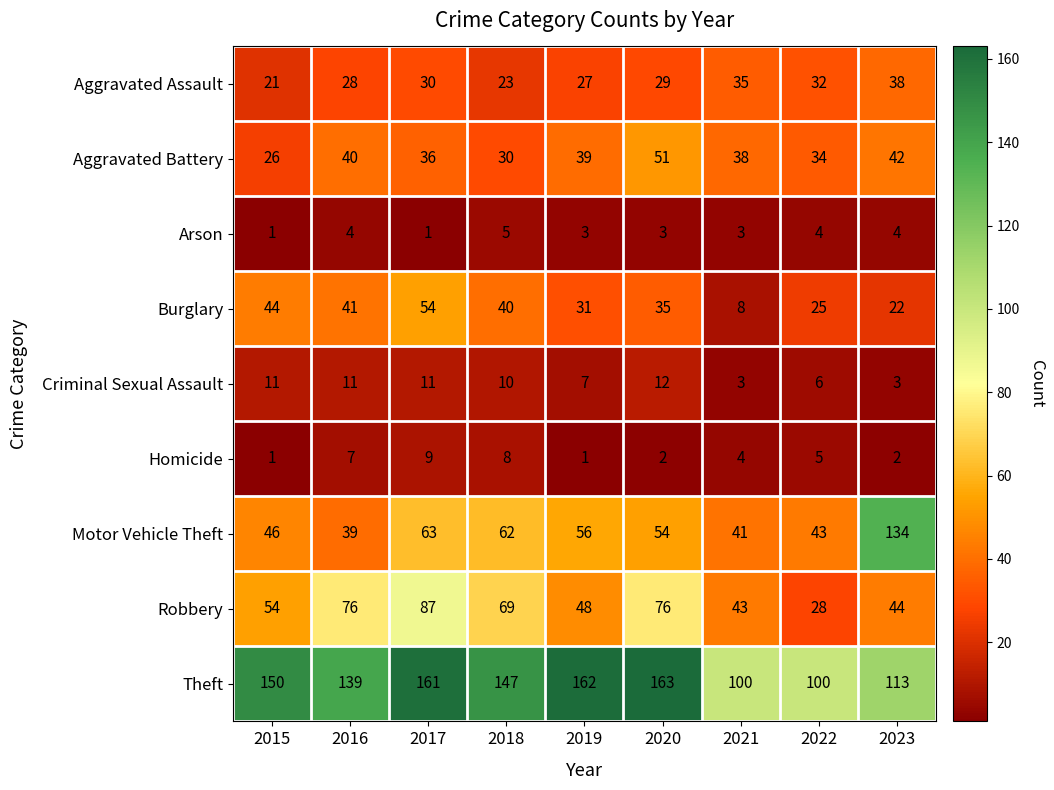

The value of Aggravated Assault at 2023 is 38. True or false?

True